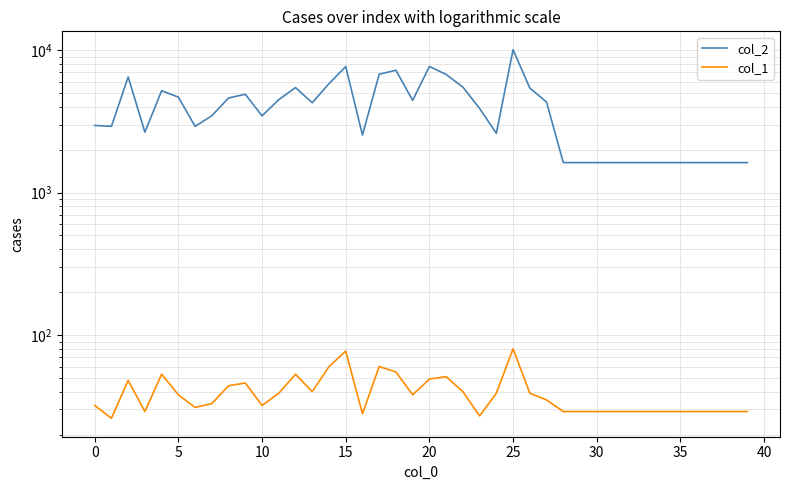

What is the total value across all series at 21?

6807